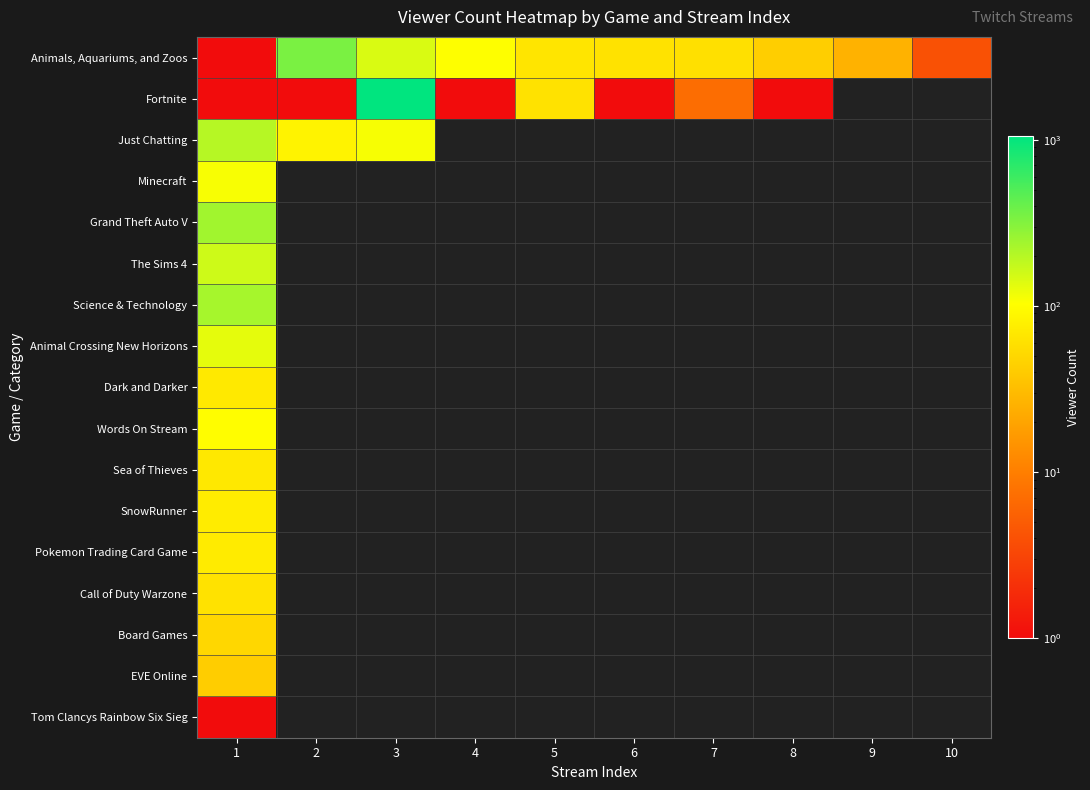

What is the difference between the highest and lowest values at 4?

102.0